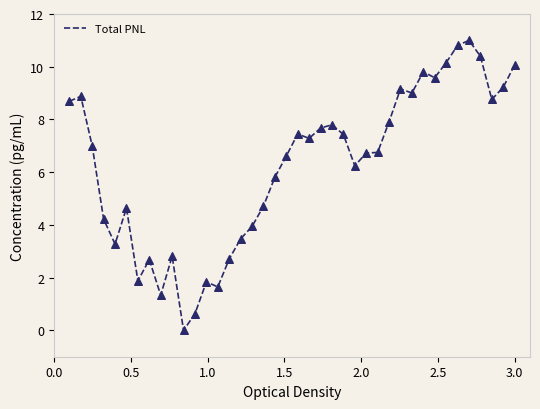

What is the difference between the maximum and minimum values?

11.0